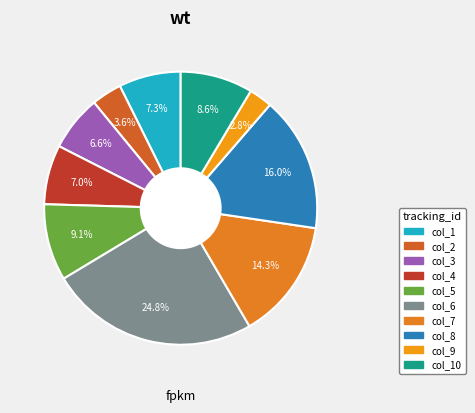

Count the number of slices in the pie.

10